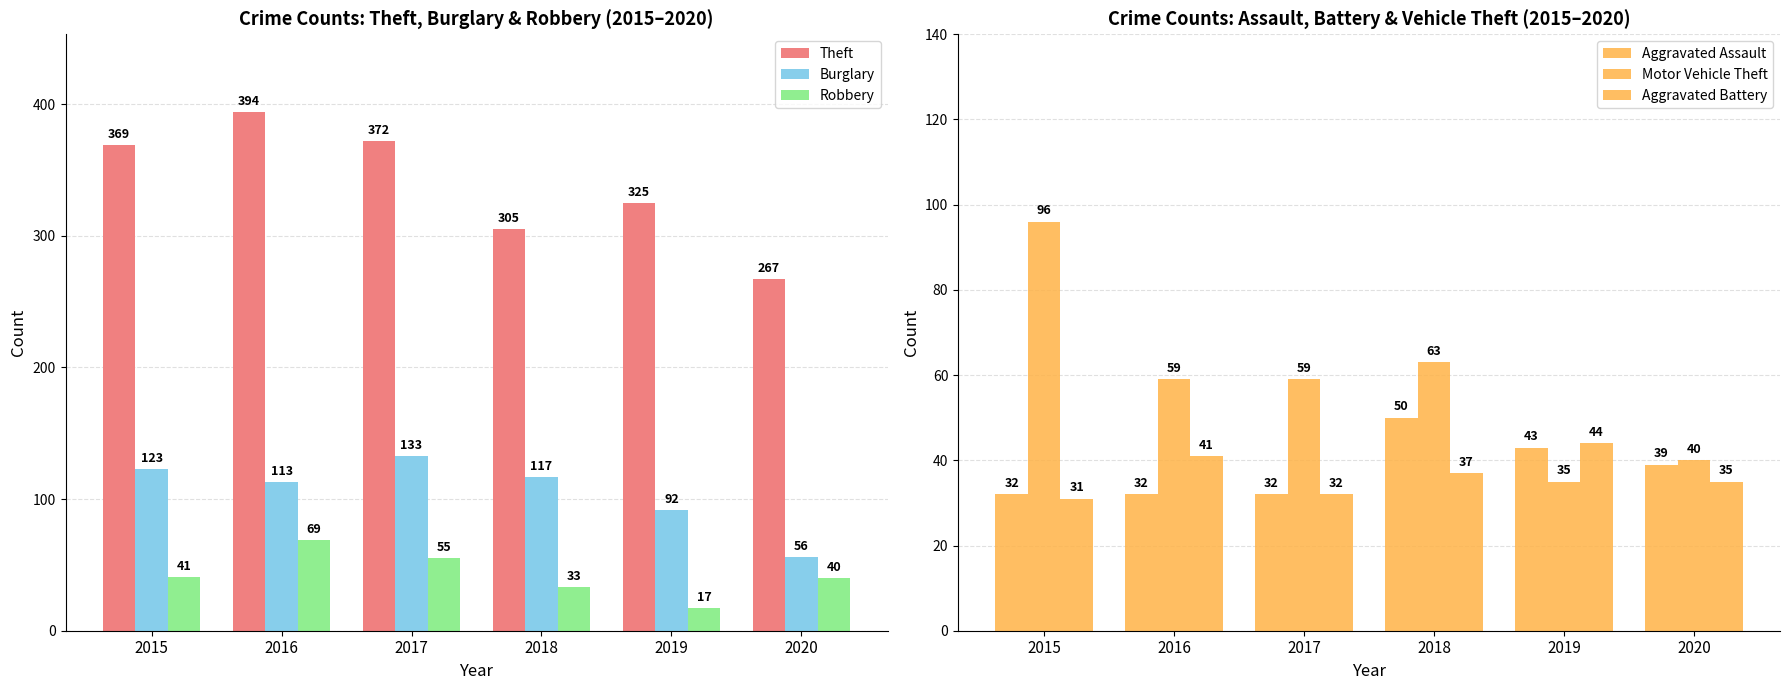

Is the value of Burglary at 2019 greater than the value of Aggravated Assault at 2017?

Yes